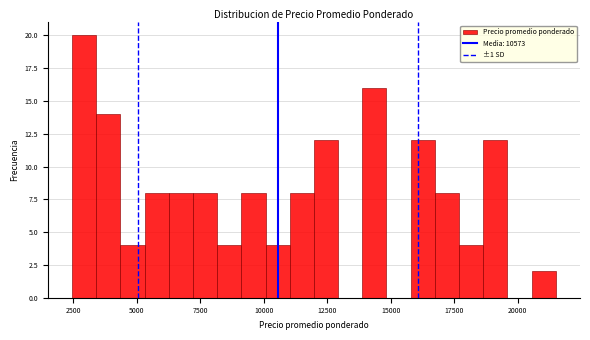

Read against the x-axis, roughly where is the centre of the tallest bar?

3000